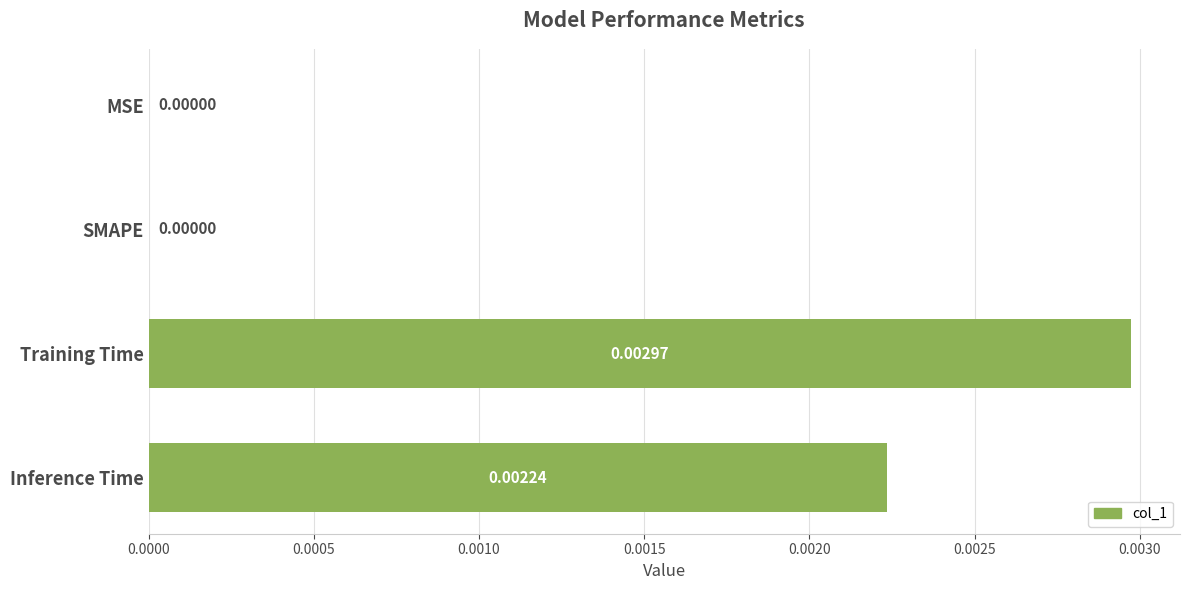

Which label corresponds to the largest value in the chart?

Training Time